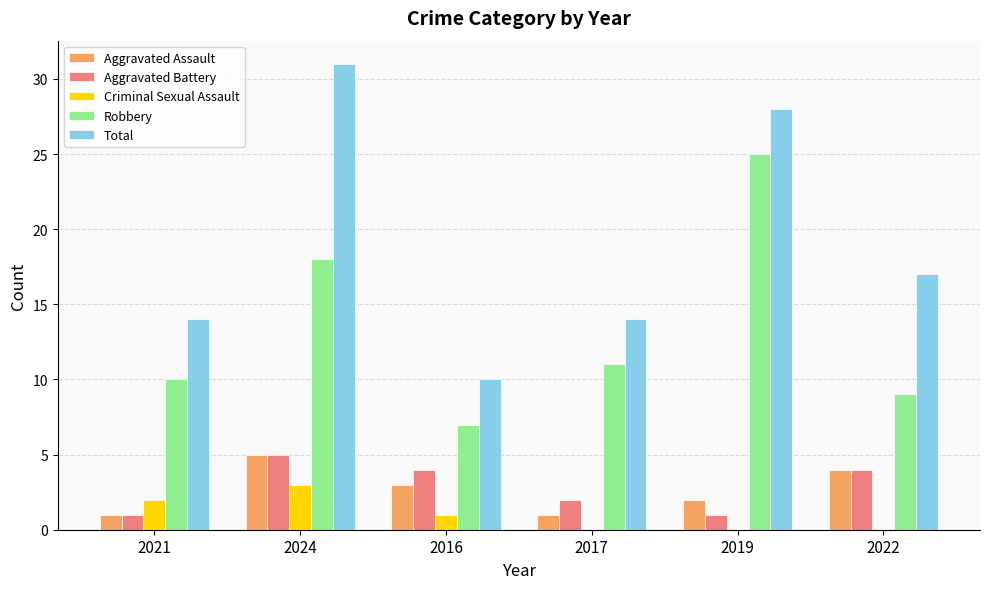

How many categories are shown in the chart?

6